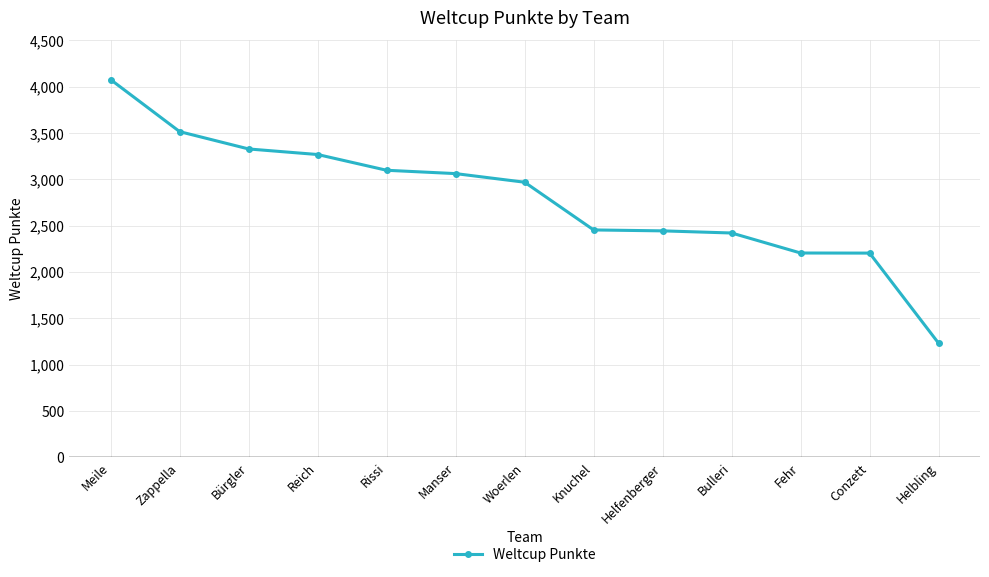

Which label corresponds to the largest value in the chart?

Meile